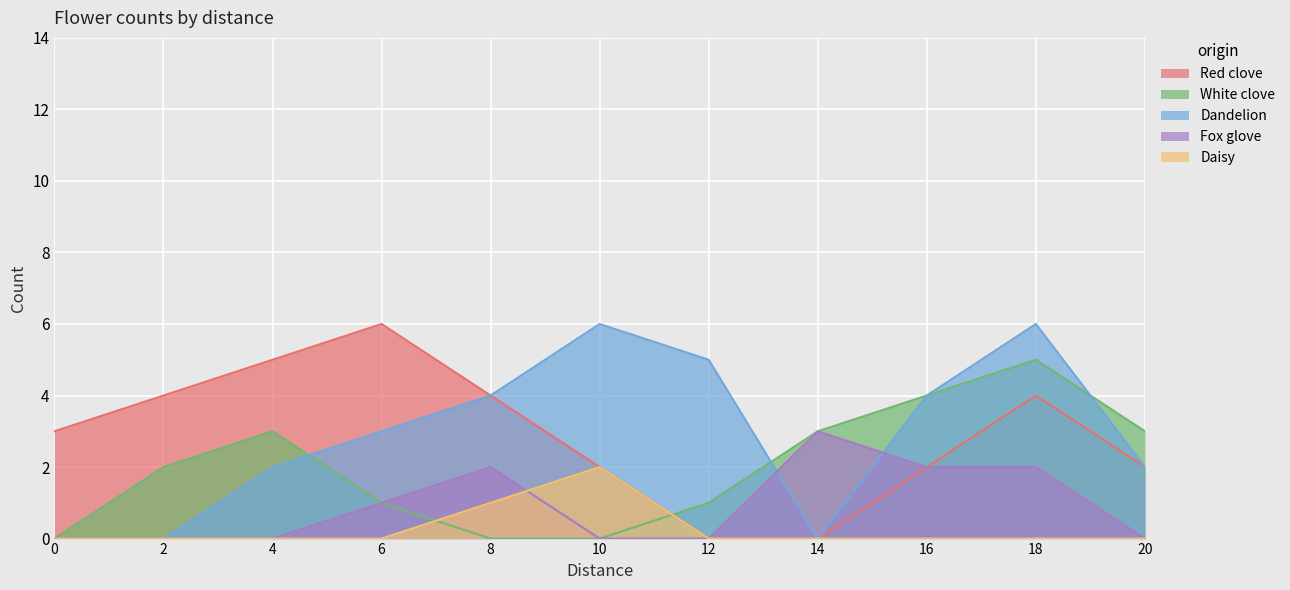

Rank the categories by Dandelion value from lowest to highest.

0, 2, 14, 4, 20, 6, 8, 16, 12, 10, 18